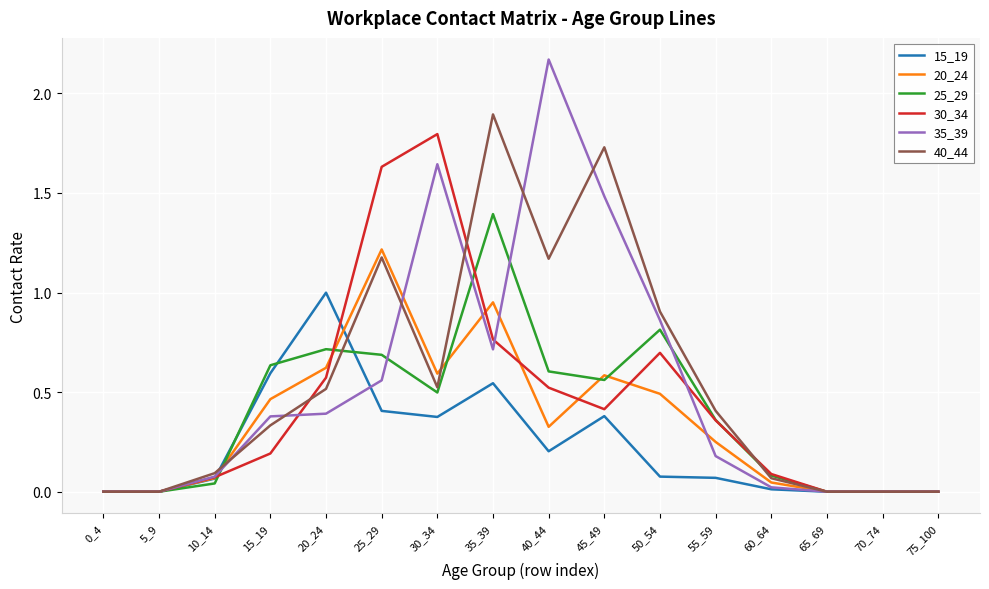

Which series has the widest spread of values?

35_39